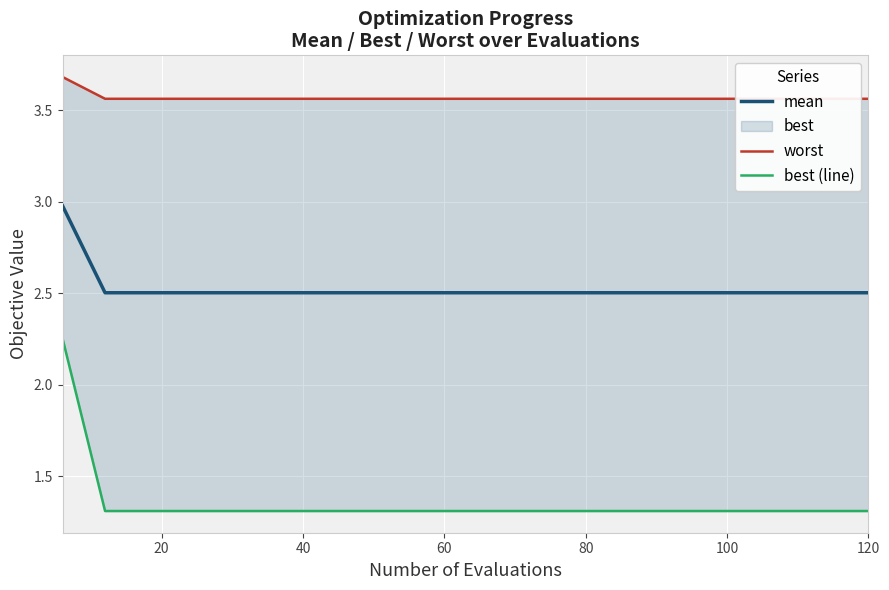

What is the maximum value for best (line)?

2.3